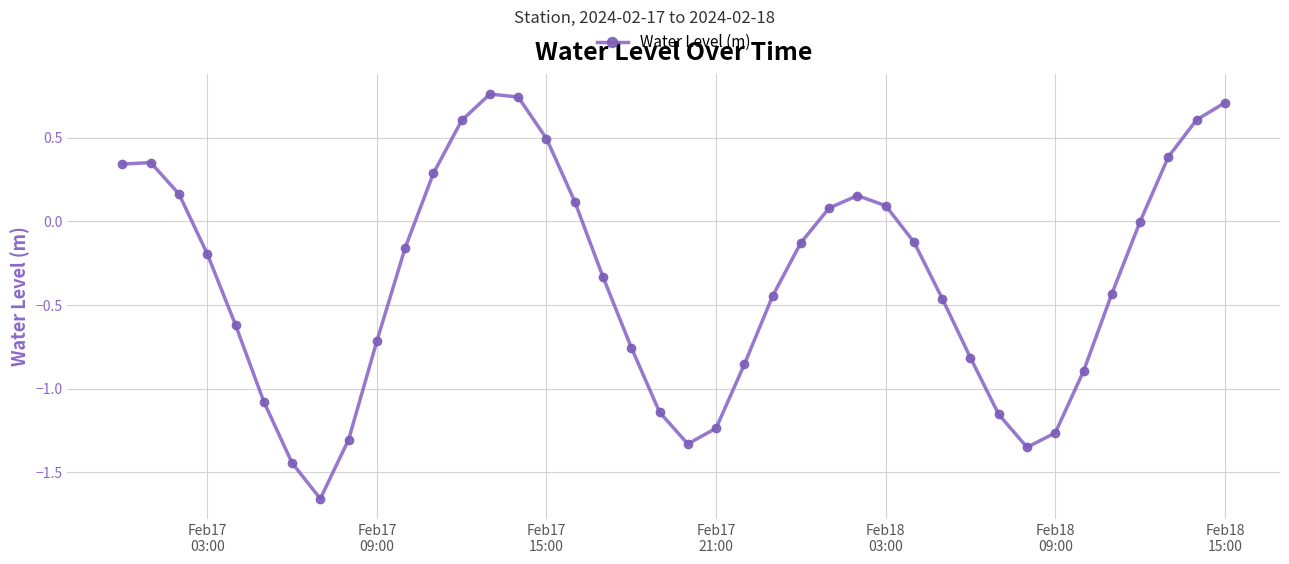

What is the value of the 39th point from the left?

0.6